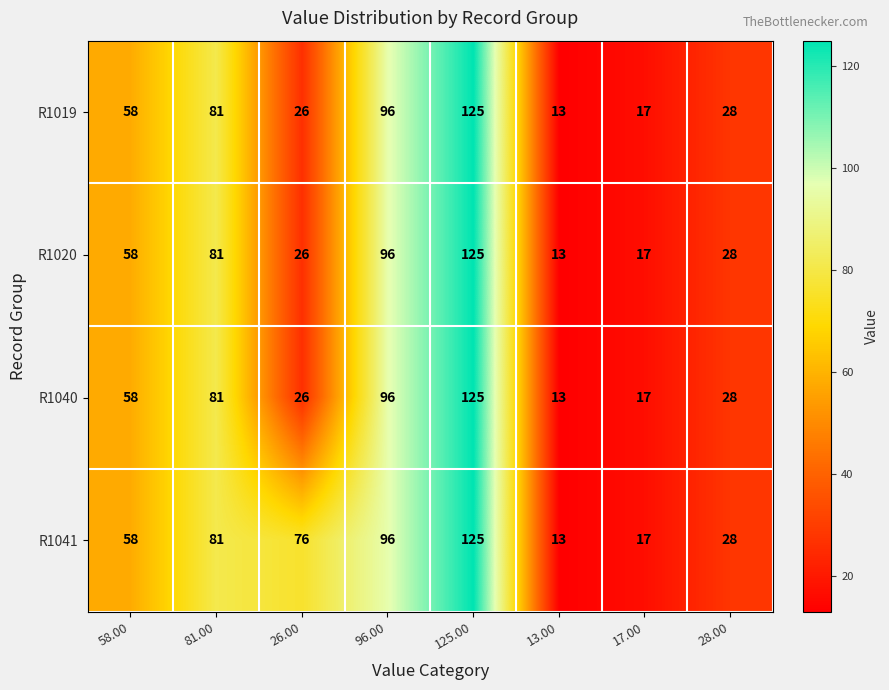

What is the difference between the second highest and second lowest values in the R1041 series?

79